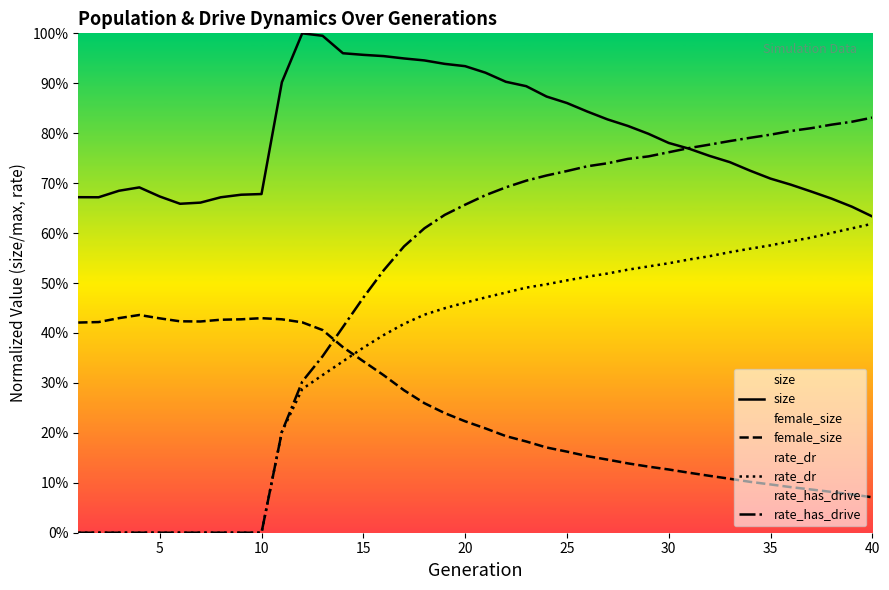

How many values in rate_has_drive are above zero?

30